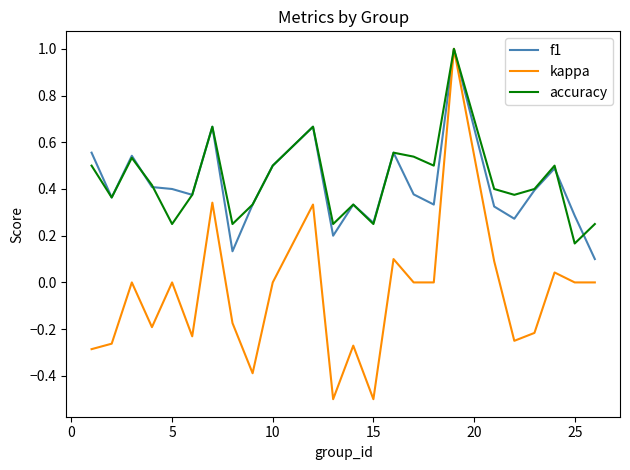

What is the minimum value shown in the chart?

-0.5